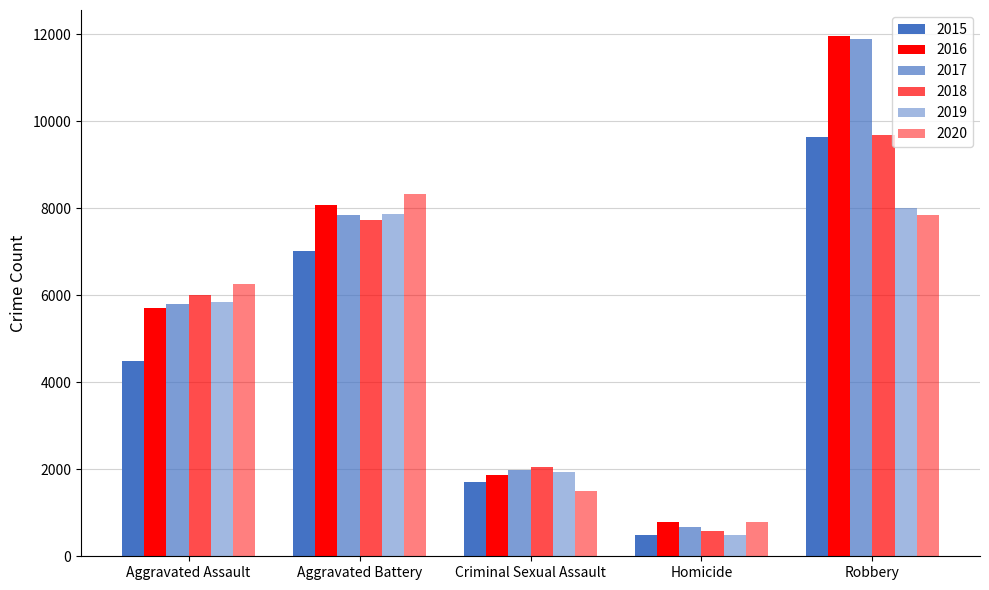

Is it true that 2016 equals 492 at Homicide?

False